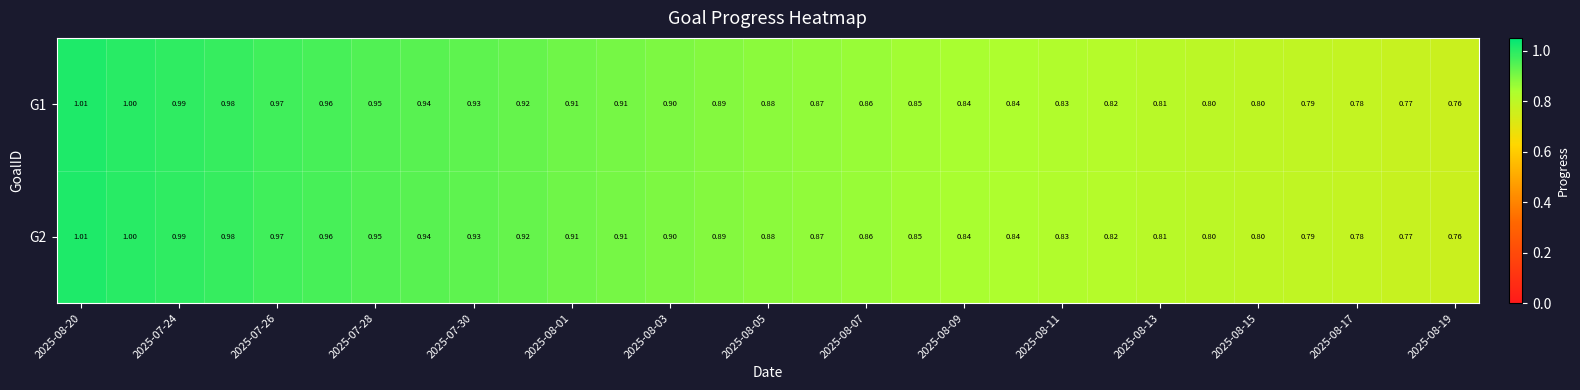

How many categories are shown in the chart?

29